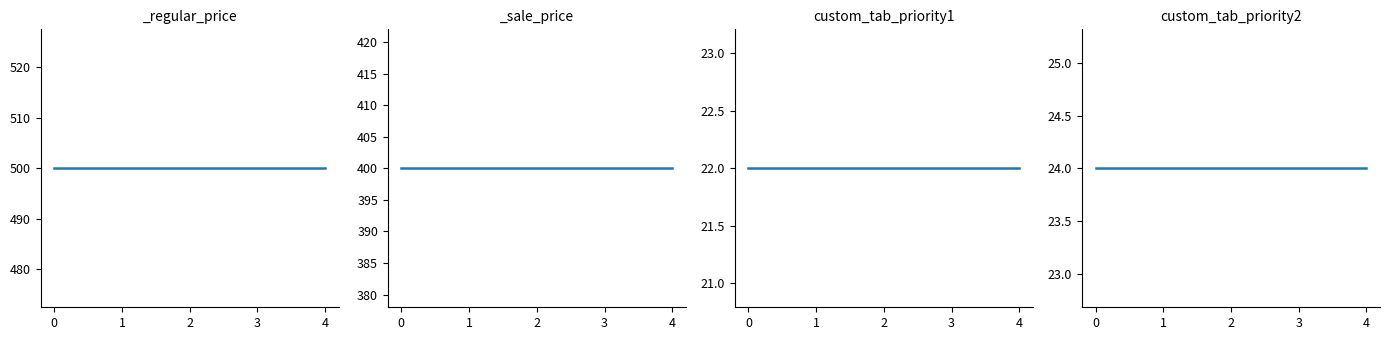

True or false: custom_tab_priority2 has more than 2 interior local peaks.

False